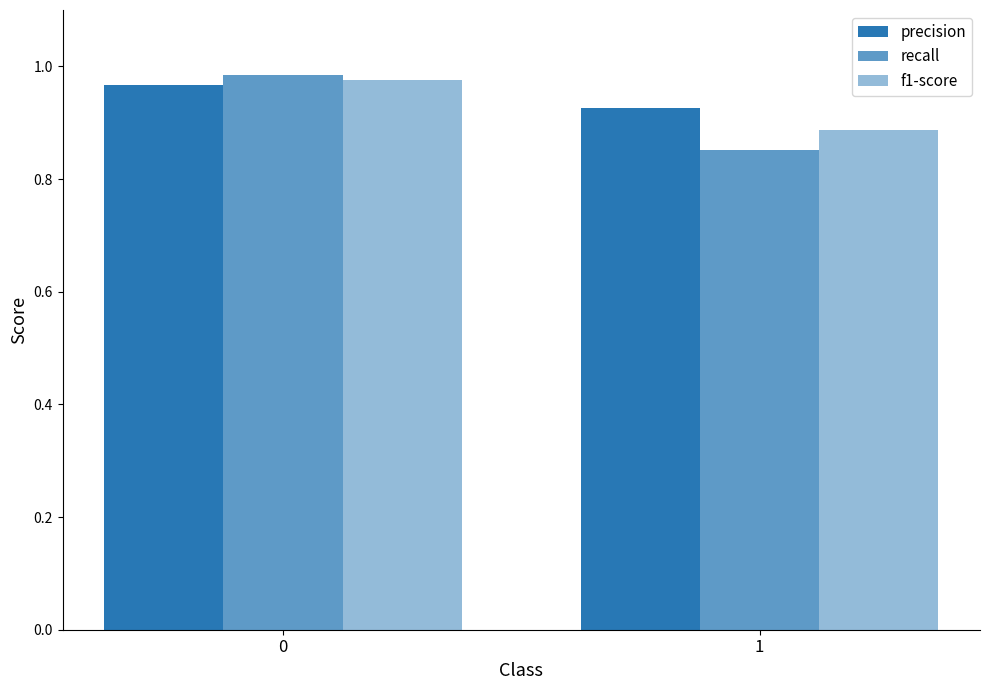

Reading left to right, extract all data points from this chart.

precision: 1.0	0.9
recall: 1.0	0.9
f1-score: 1.0	0.9